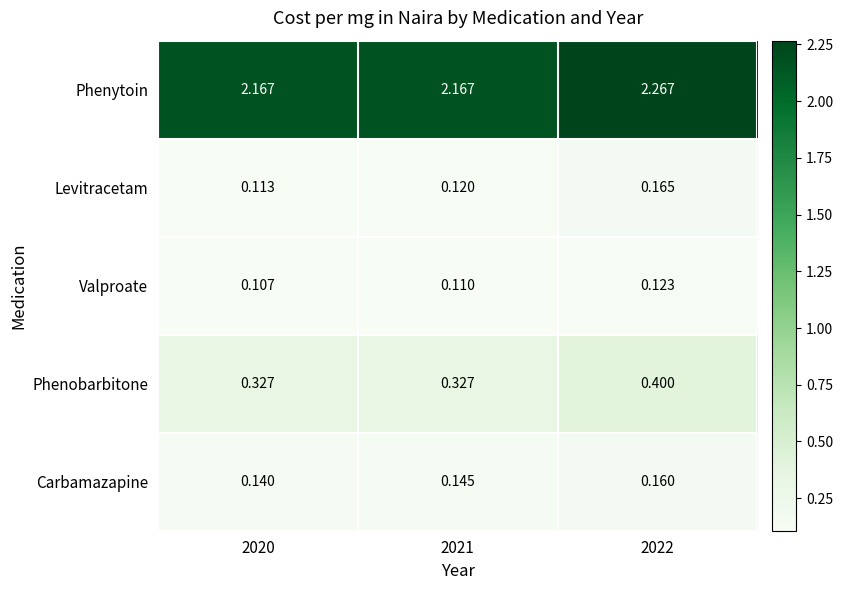

Rank the series by their maximum value, from highest to lowest.

Phenytoin, Phenobarbitone, Levitracetam, Carbamazapine, Valproate